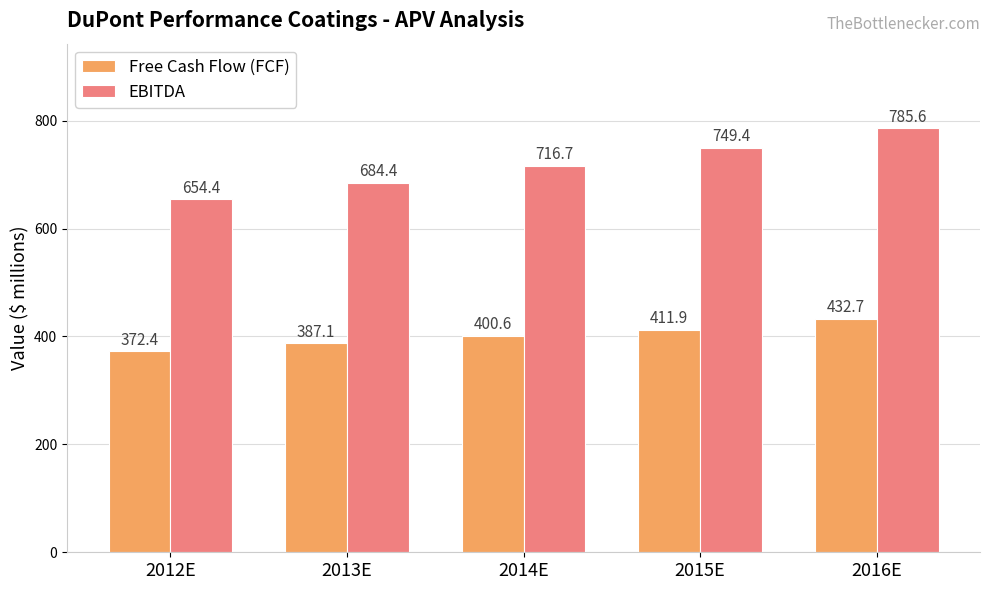

Rank the categories by EBITDA value from highest to lowest.

2016E, 2015E, 2014E, 2013E, 2012E